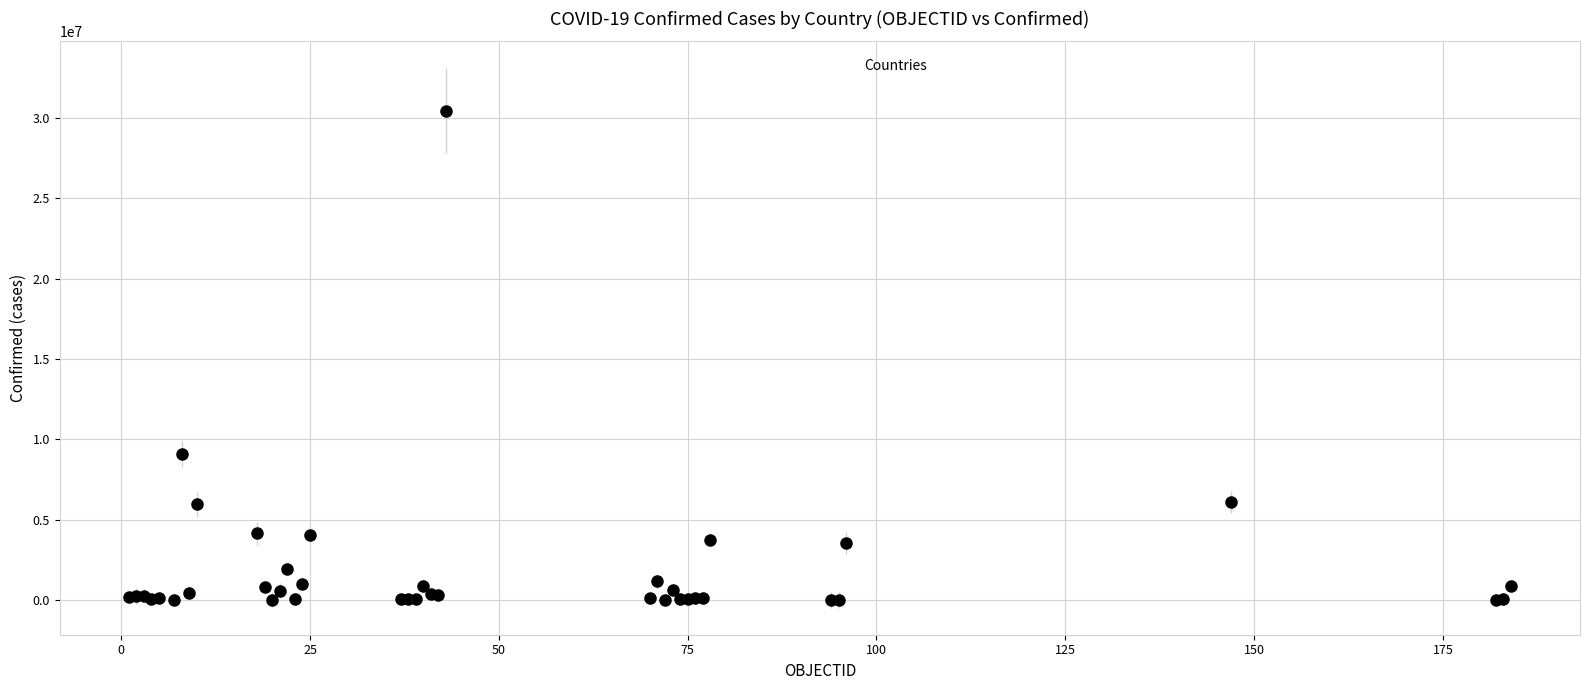

What Y value in the scatter plot is closest to 15227823?

9072230